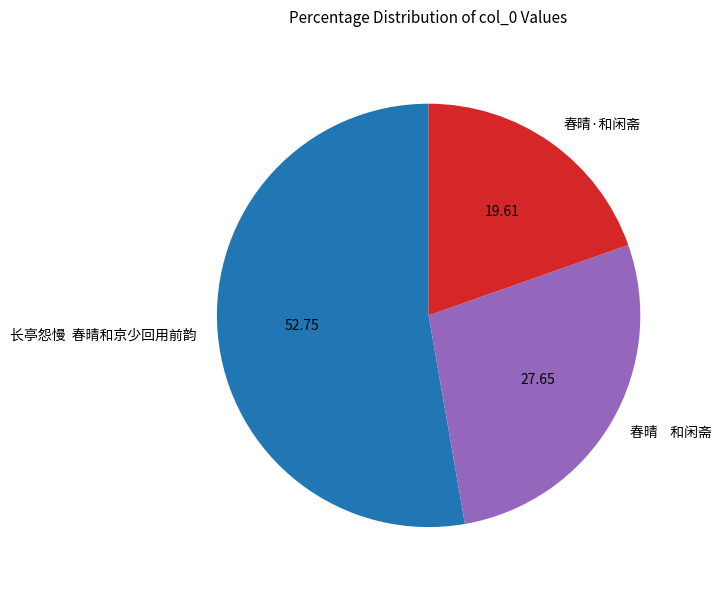

Do 长亭怨慢 春晴和京少回用前韵 and 春晴 和闲斋 together represent more than half of the pie?

Yes